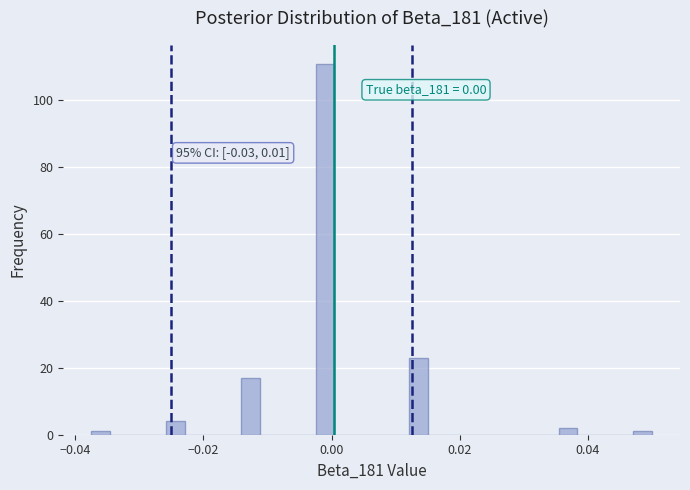

Read against the x-axis, roughly where is the centre of the tallest bar?

-0.002